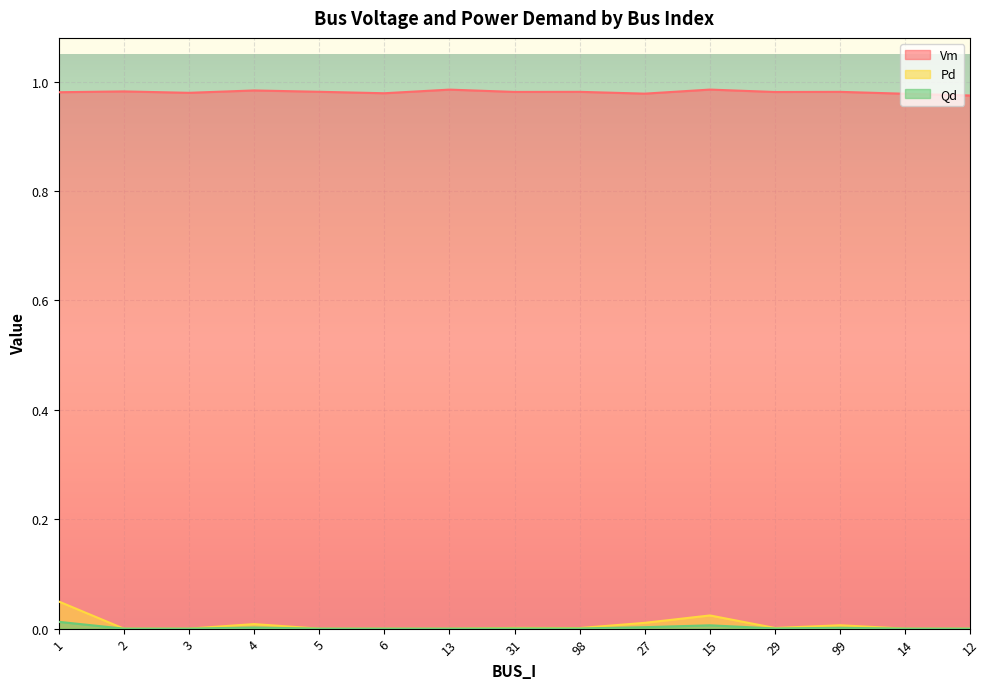

True or false: Vm has a value of 1.4 at 29.

False